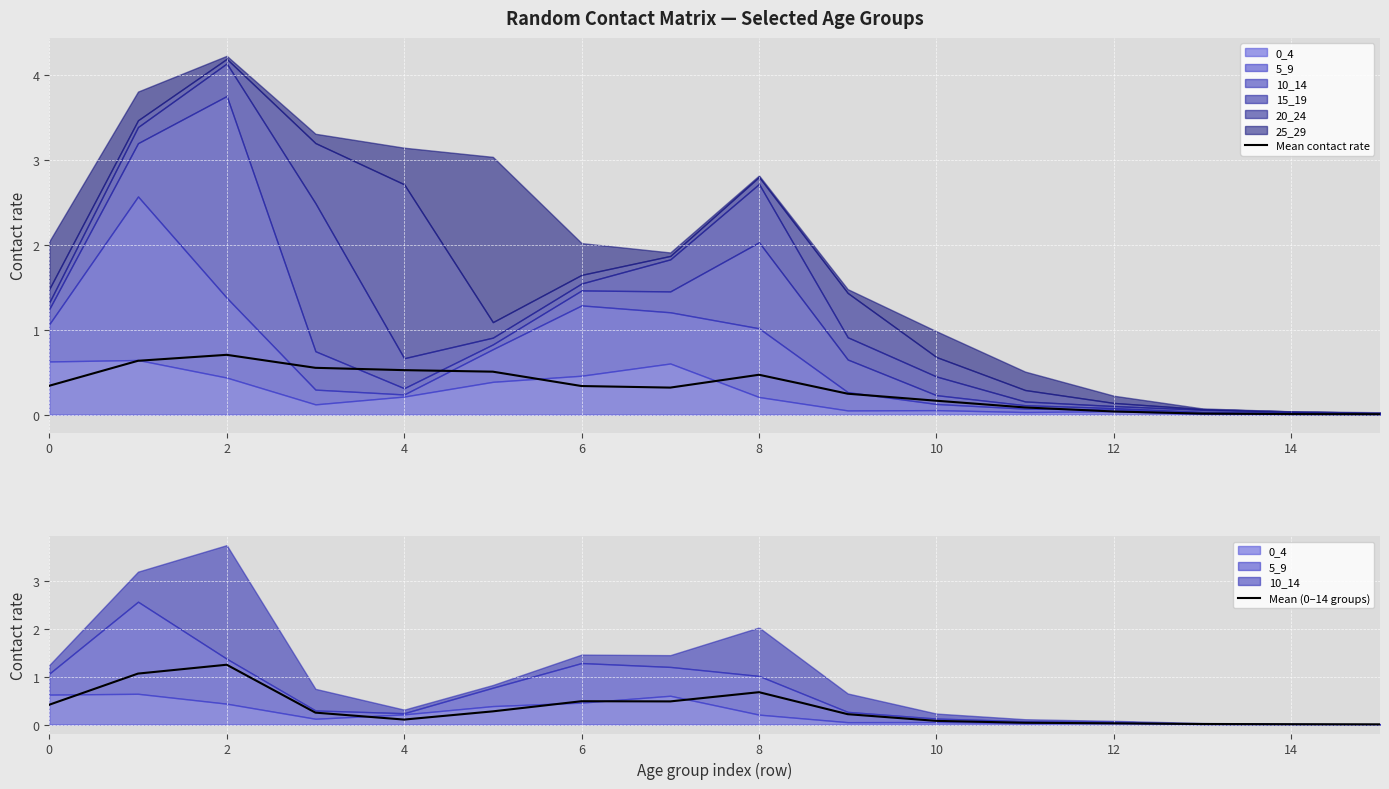

At how many categories does at least one series exceed 0?

16